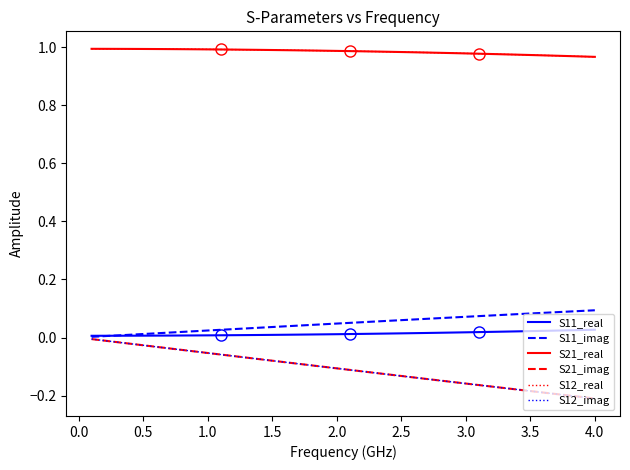

True or false: S11_imag has more than 0 points higher than both neighbors.

False